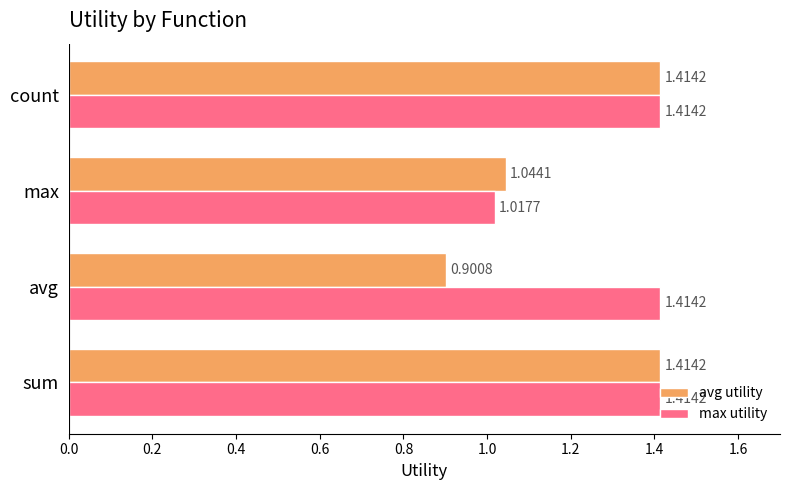

Which series has the largest total across all categories?

max utility